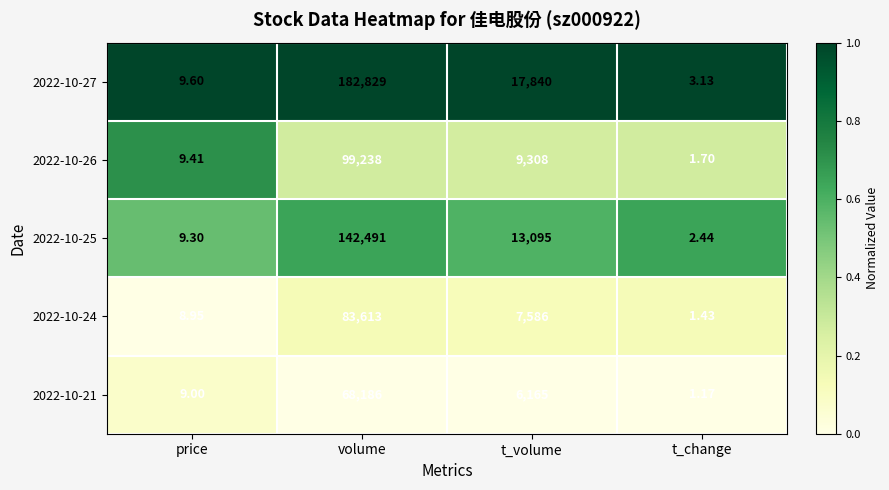

How many series are shown in this chart?

5